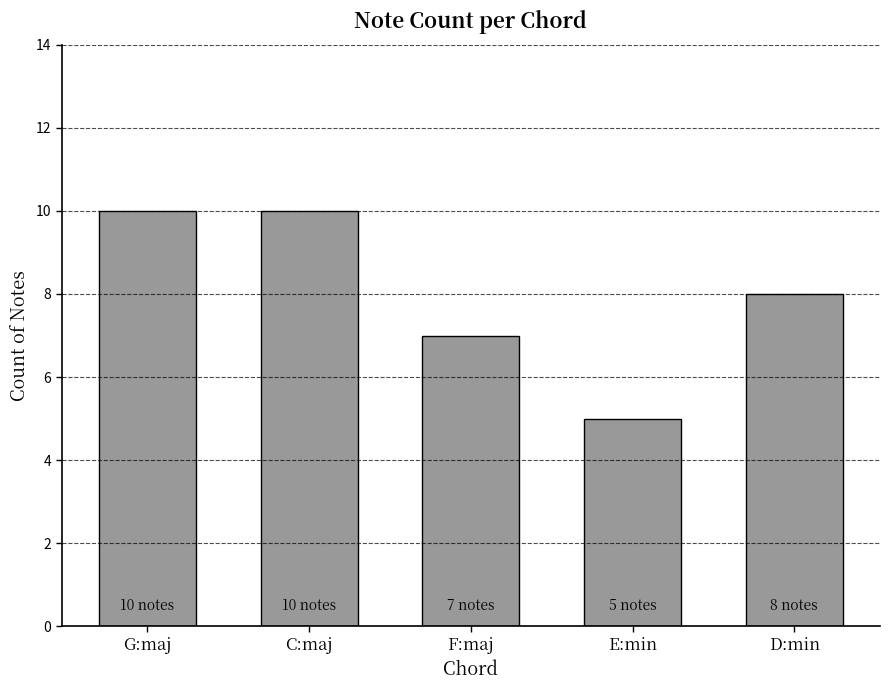

What is the difference between the maximum and minimum values?

5